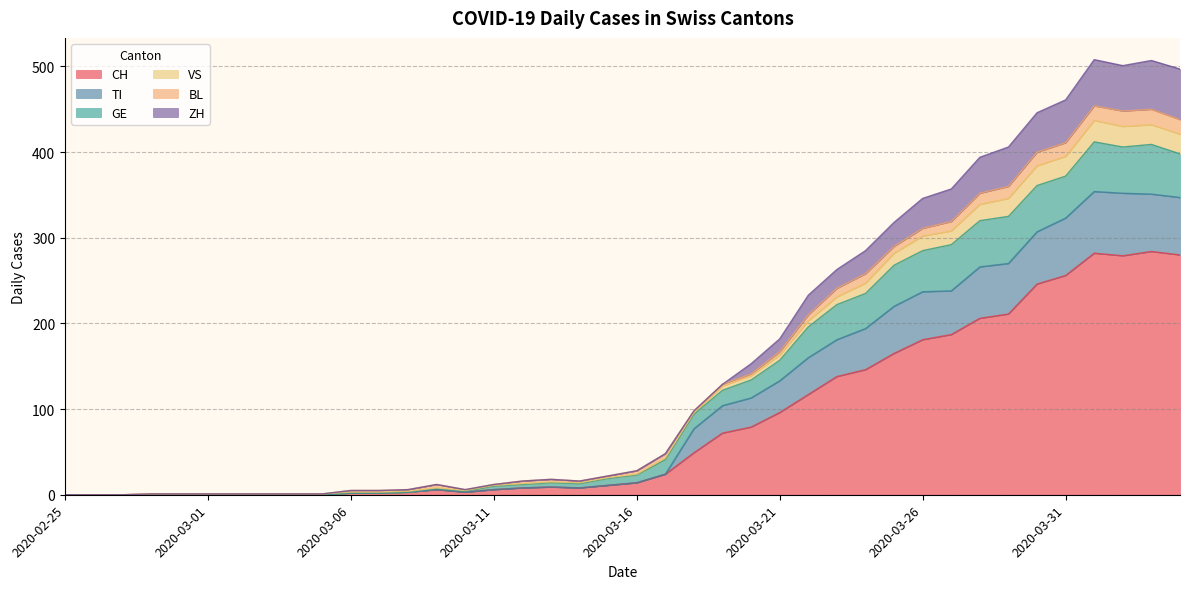

What is the maximum value for CH?

284